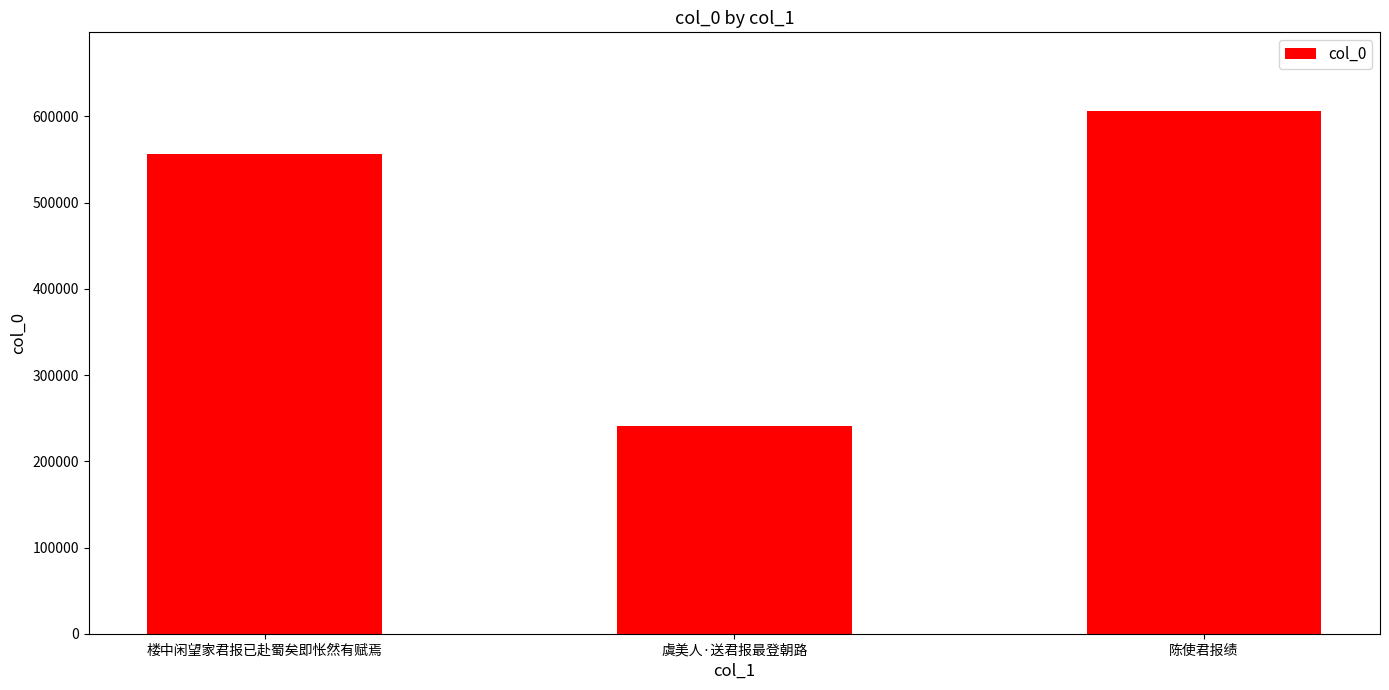

What is the average value?

468142